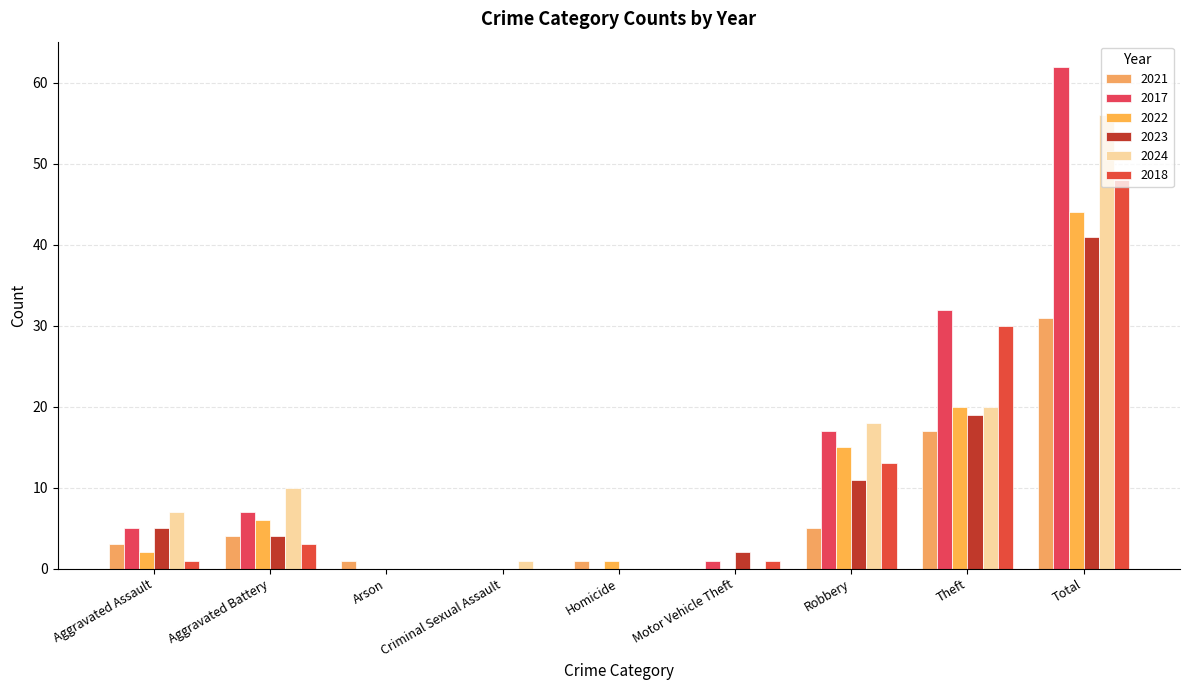

At how many categories does at least one series exceed 56?

1